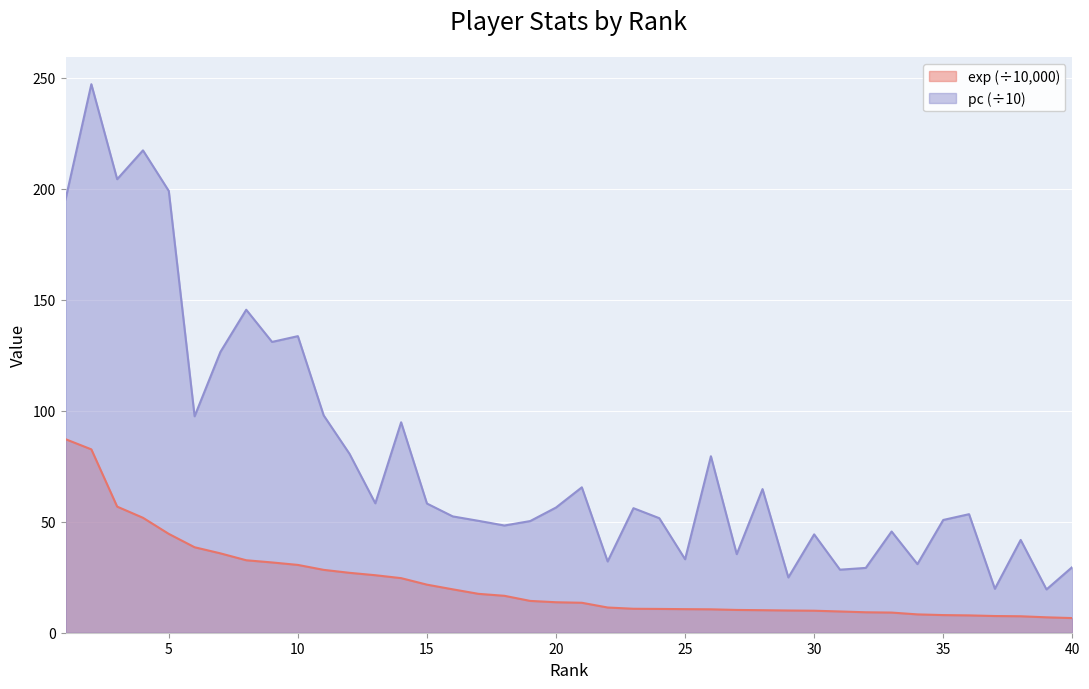

What is the sum of the pc values at 14 and 9?

225.8